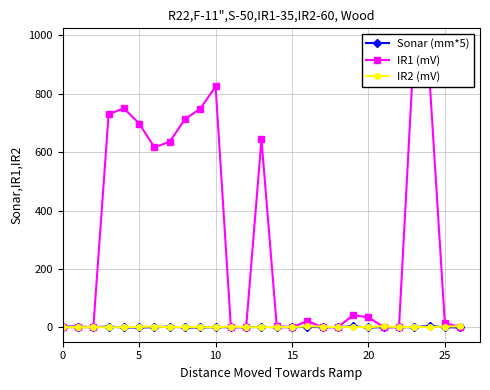

Which has a higher value, 24 or 15?

24